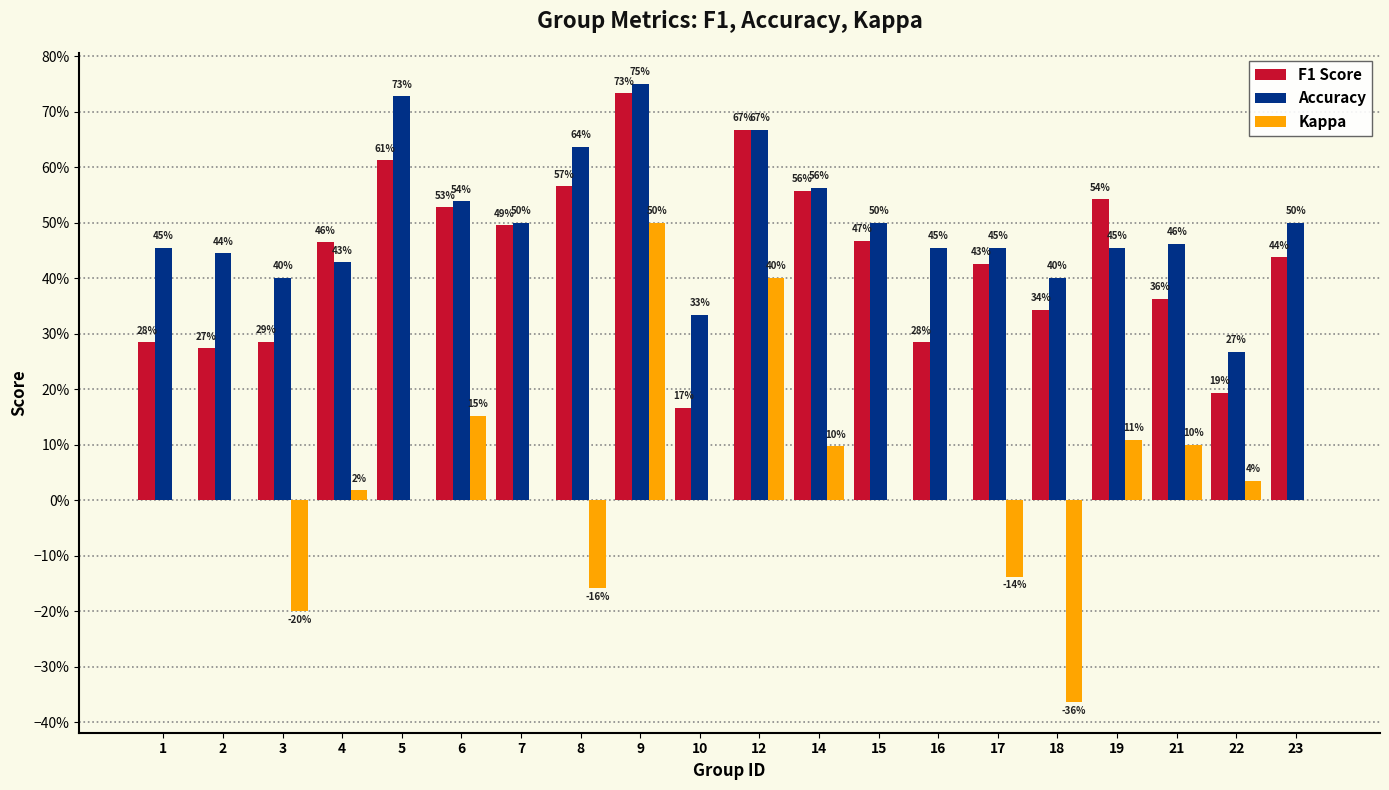

At 15, list the series in order from smallest to largest.

Kappa, F1 Score, Accuracy